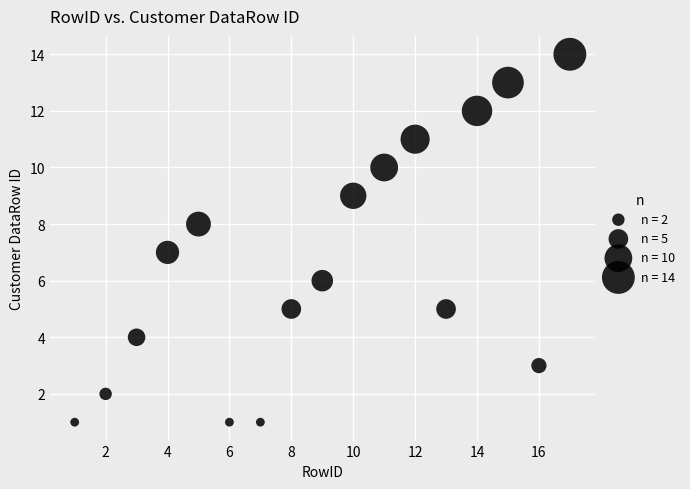

What is the range of X values (max minus min)?

16